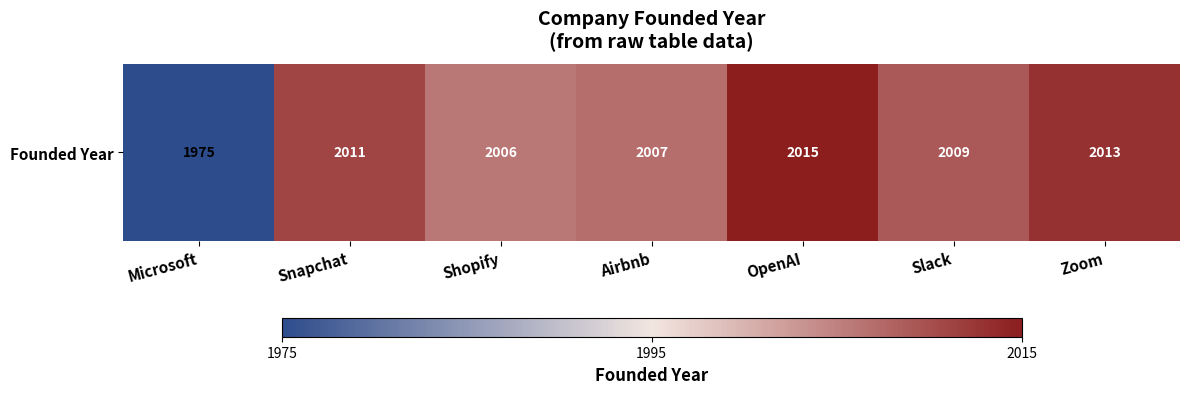

How many categories are shown in the chart?

7